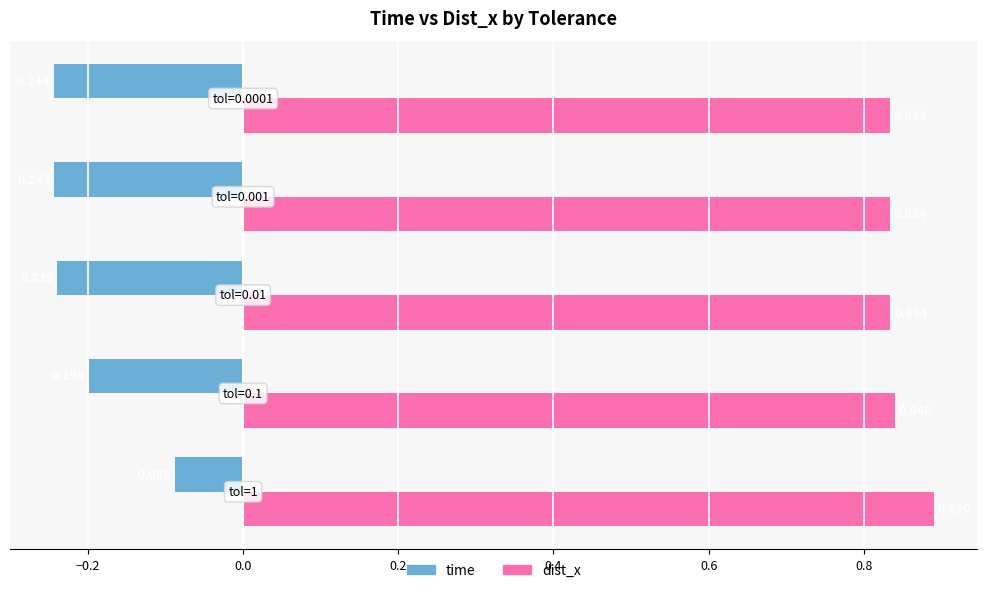

Which series has the largest total across all categories?

dist_x